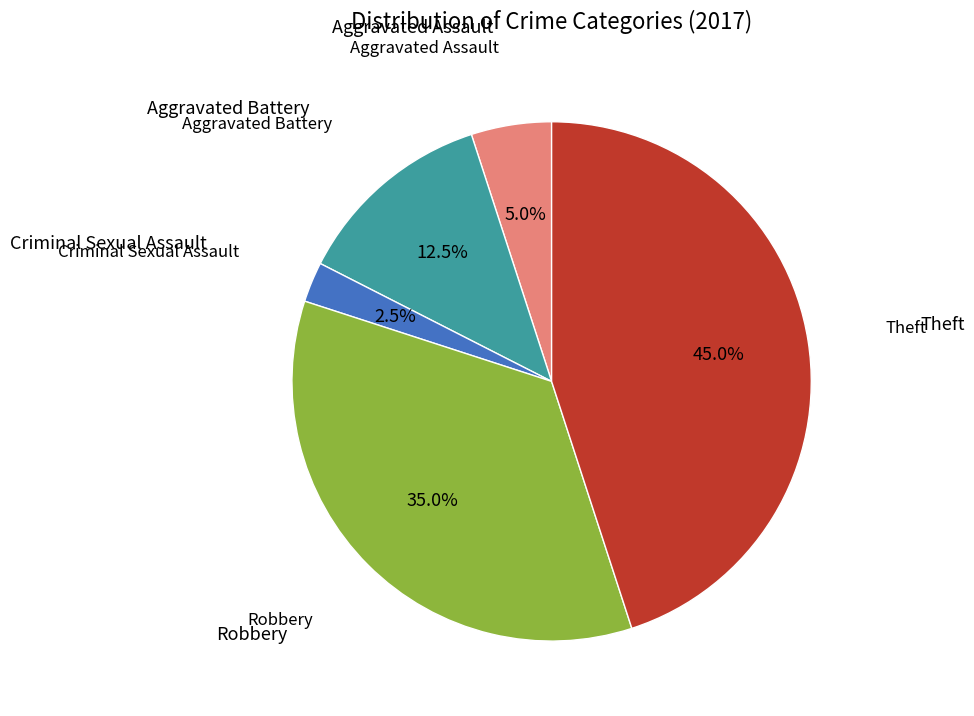

Does any single category account for the majority?

No